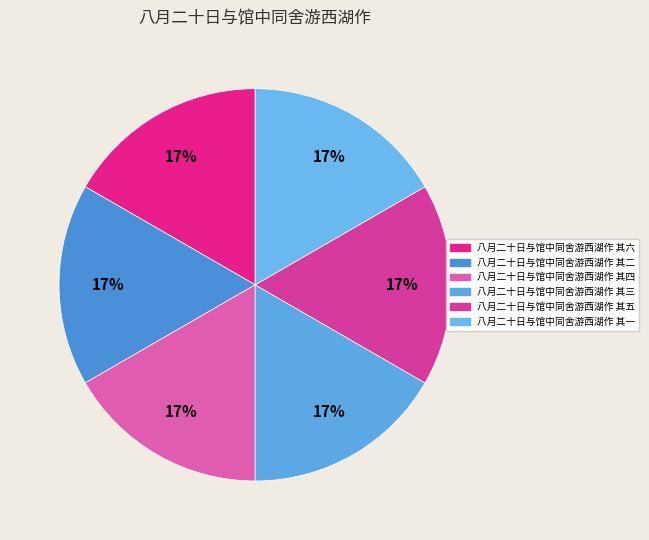

The 八月二十日与馆中同舍游西湖作 其五 slice represents 27% of the pie. True or false?

False